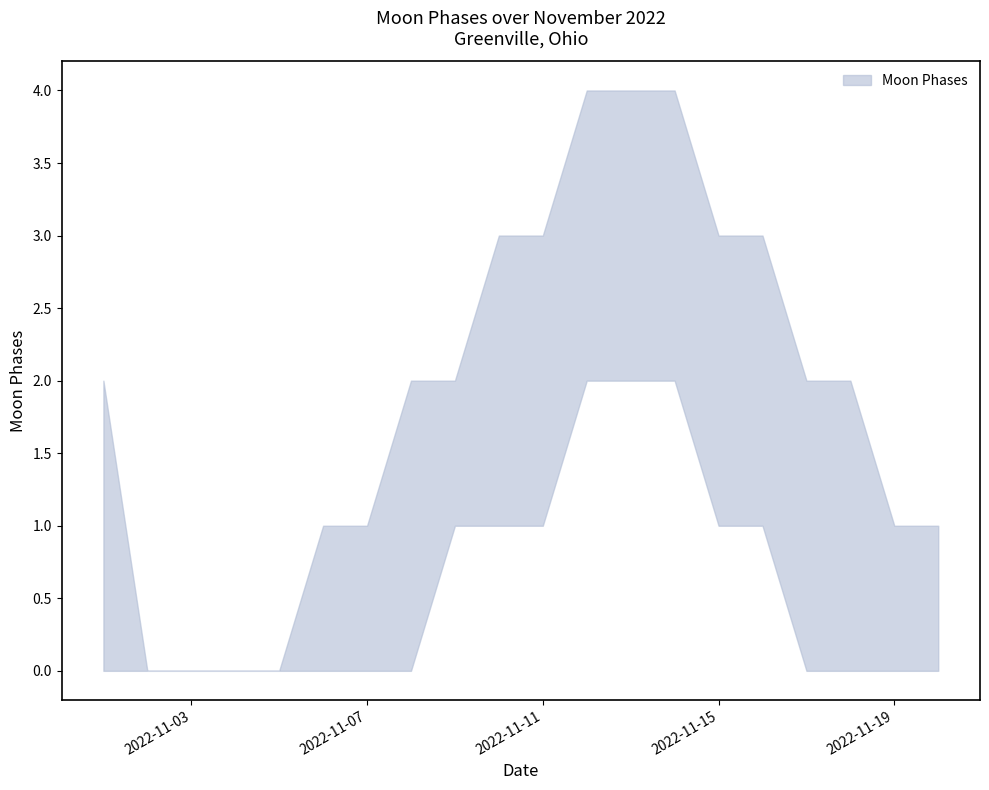

Reading left to right, list all the values displayed in this chart.

Moon Phases upper: 2	0	0	0	0	1	1	2	2	3	3	4	4	4	3	3	2	2	1	1
Moon Phases lower: 0	0	0	0	0	0	0	0	1	1	1	2	2	2	1	1	0	0	0	0